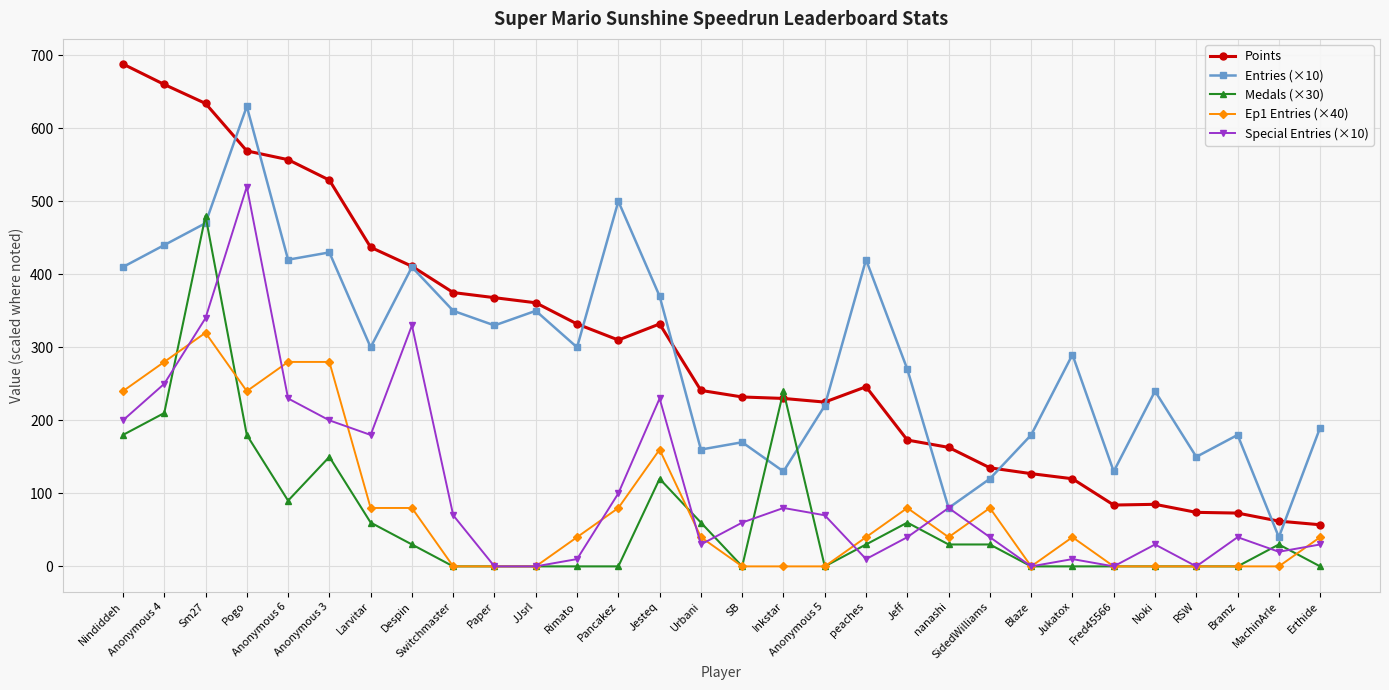

Which series has the largest total across all categories?

Points